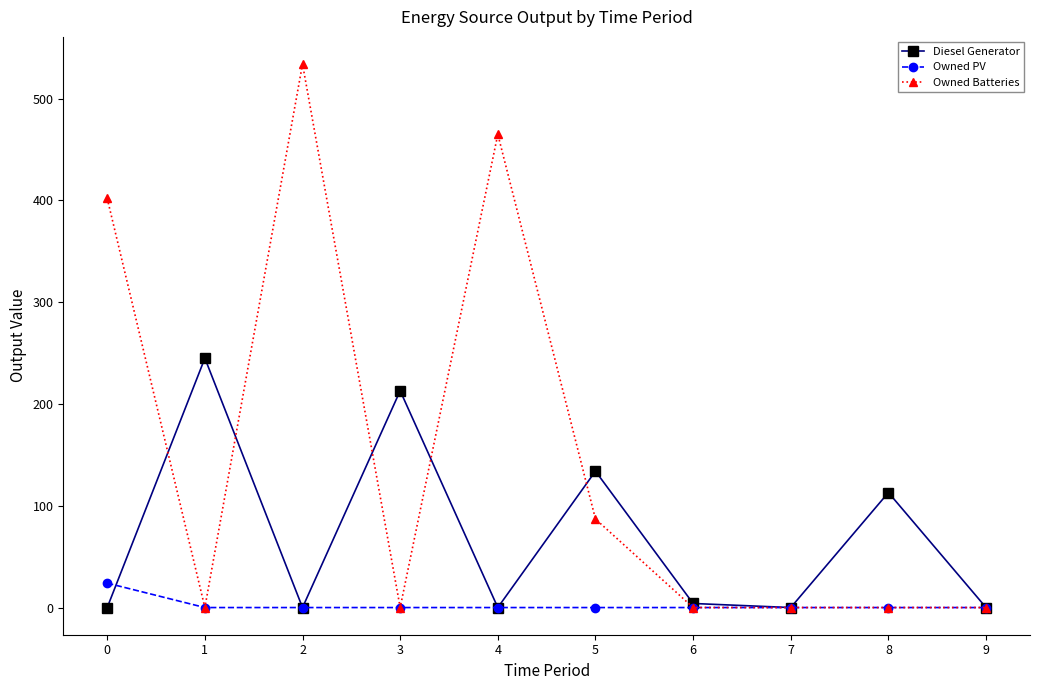

At which label does Diesel Generator reach its peak?

1